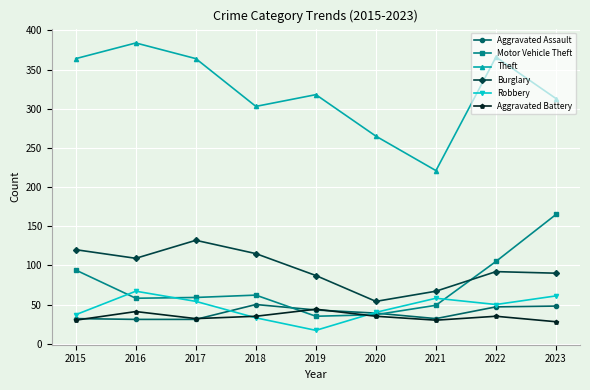

Count the number of data series in this chart.

6